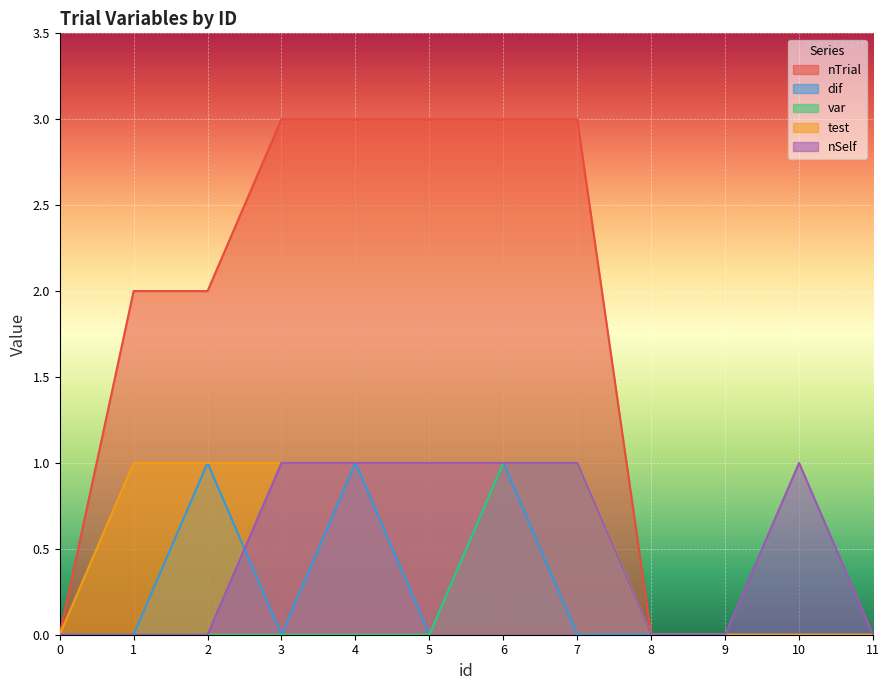

Is the value of var at 8 greater than the value of nSelf at 2?

No